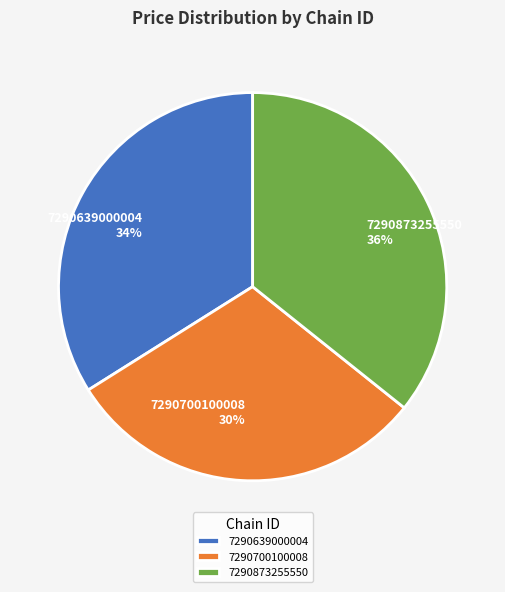

Approximately how many times larger is the value at 7290873255550 compared to 7290700100008?

1.2